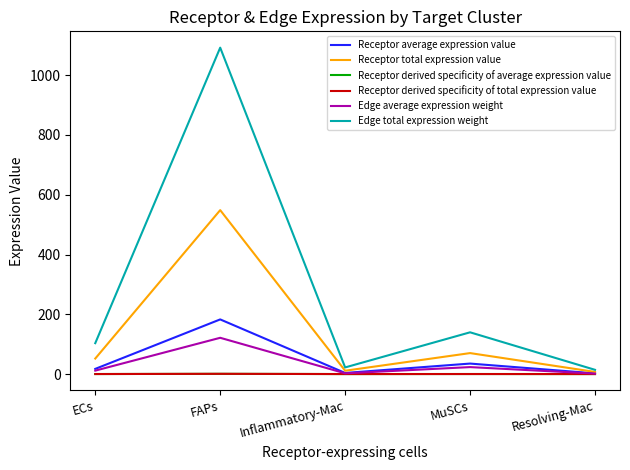

Is the value of Receptor average expression value at ECs greater than the value of Edge total expression weight at MuSCs?

No